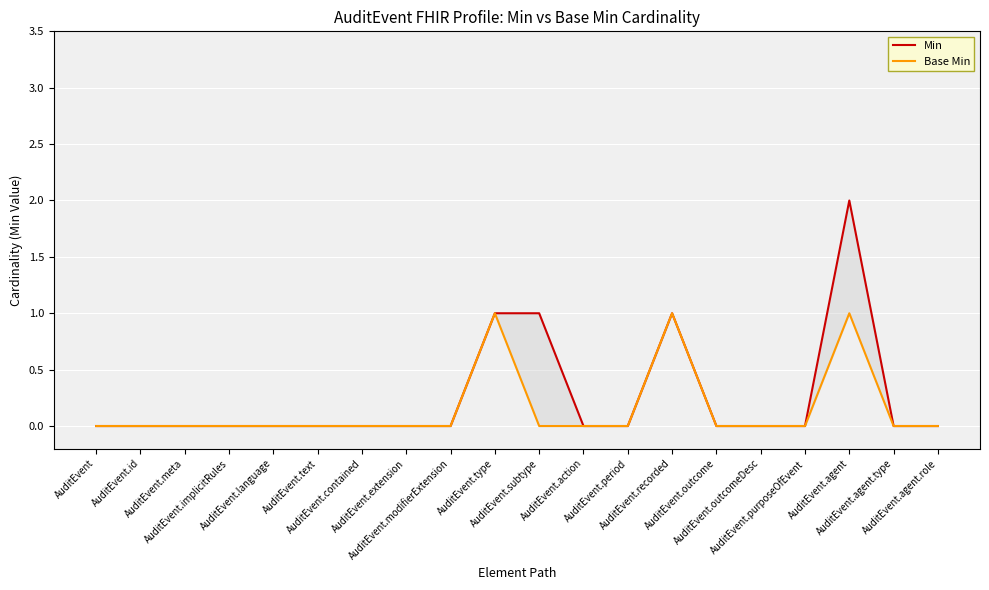

Where is Min nearest to the value 1?

AuditEvent.type